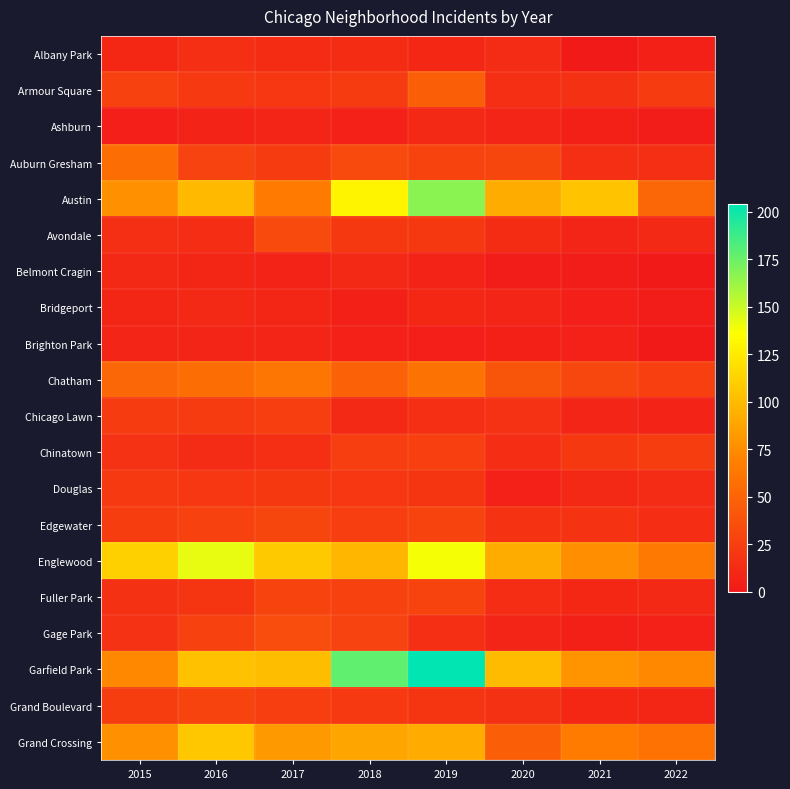

Rank the series by their maximum value, from highest to lowest.

Garfield Park, Austin, Englewood, Grand Crossing, Chatham, Auburn Gresham, Armour Square, Gage Park, Avondale, Edgewater, Fuller Park, Grand Boulevard, Chinatown, Chicago Lawn, Douglas, Albany Park, Ashburn, Belmont Cragin, Bridgeport, Brighton Park